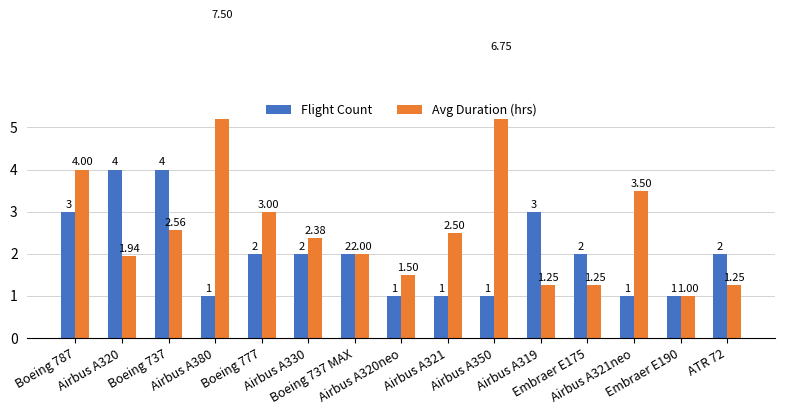

At which label does Flight Count reach its minimum?

Airbus A380